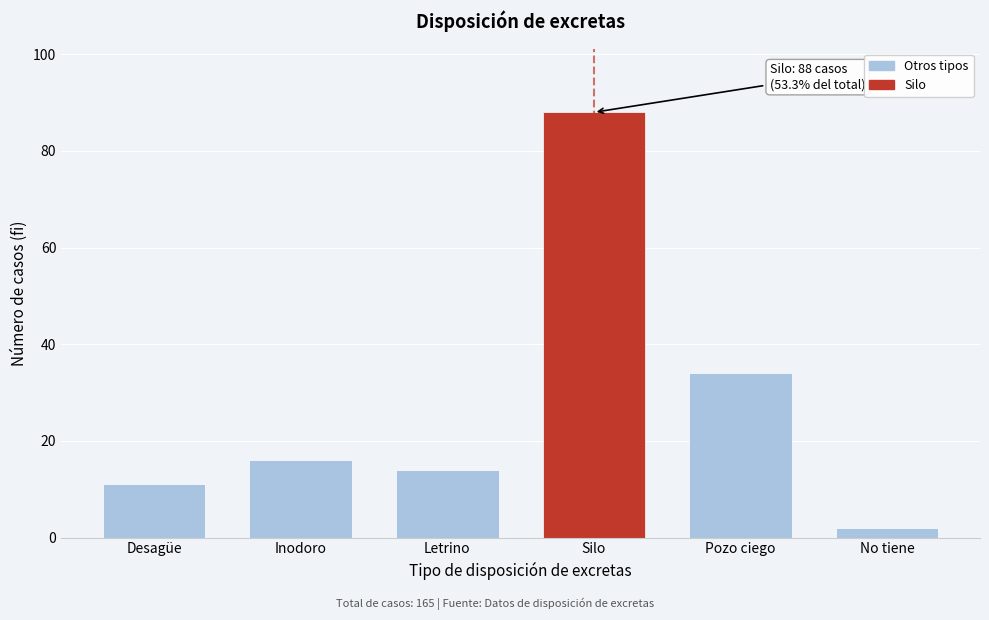

Reading left to right, extract all data points from this chart.

11	16	14	88	34	2